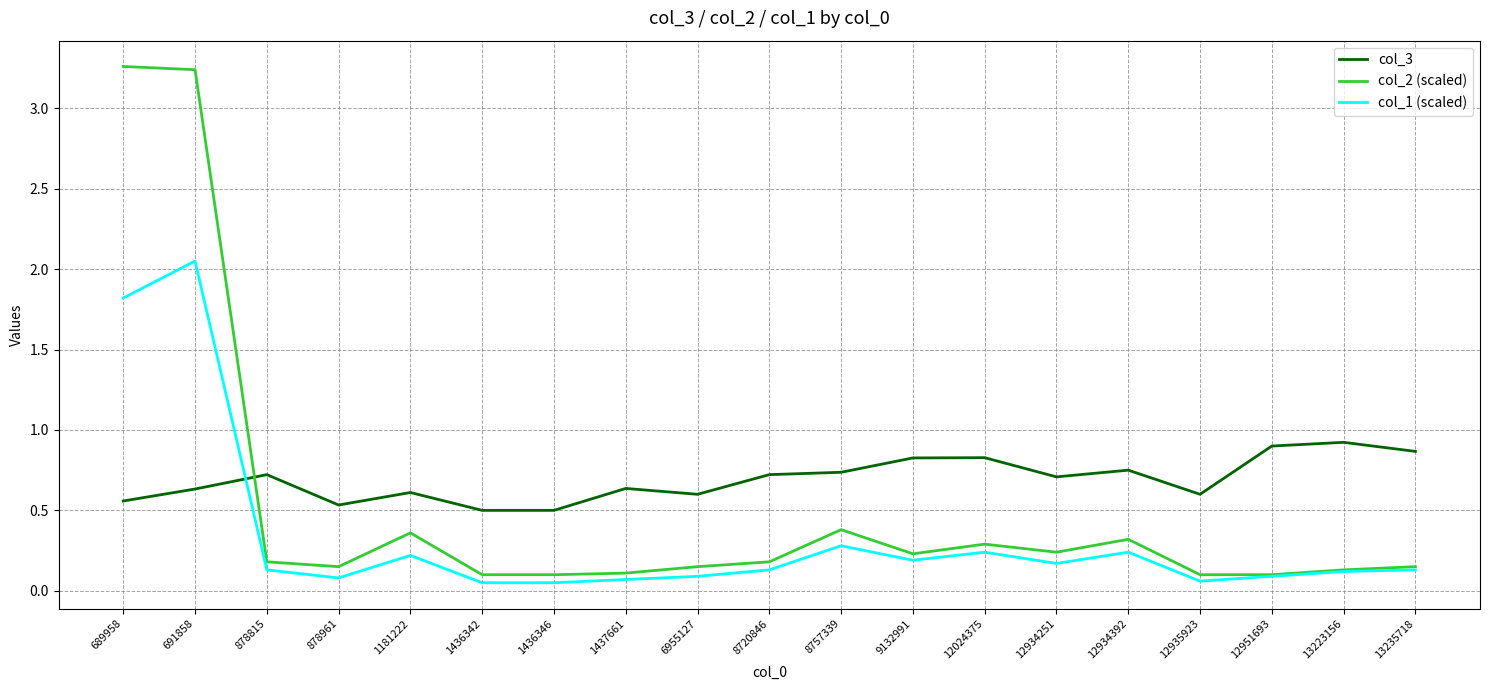

What is the total value across all series at 878815?

1.0